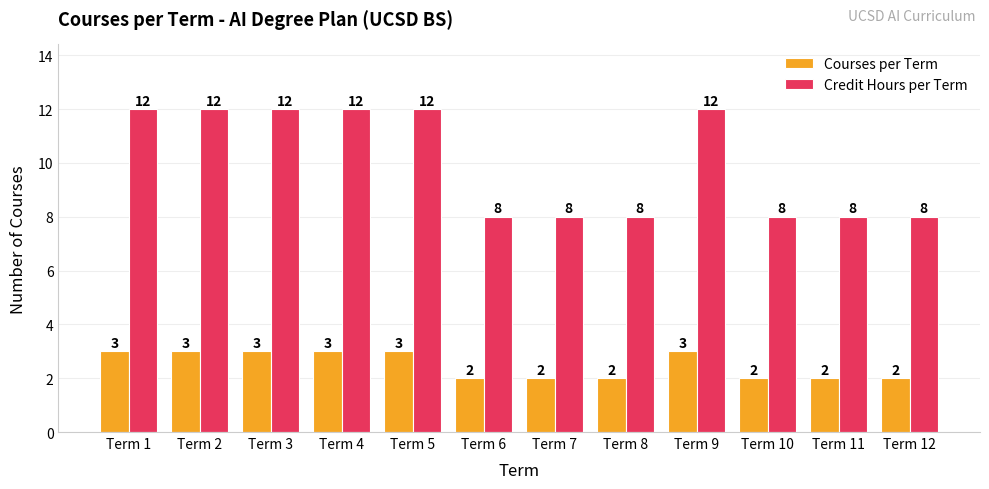

Reading left to right, what are all the values shown in this chart?

Courses per Term: 3	3	3	3	3	2	2	2	3	2	2	2
Credit Hours per Term: 12	12	12	12	12	8	8	8	12	8	8	8